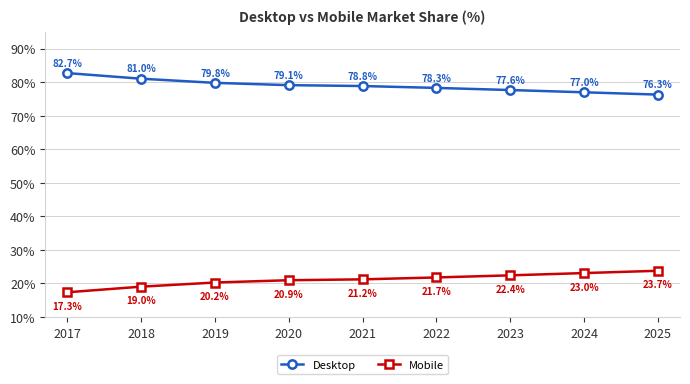

Is it true that Desktop equals 46.2 at 2022?

False